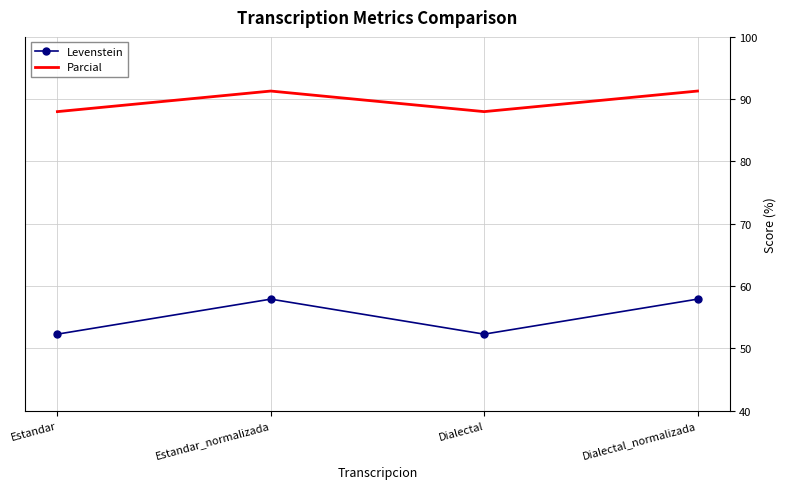

Rank the series at Estandar_normalizada from lowest to highest value.

Levenstein, Parcial